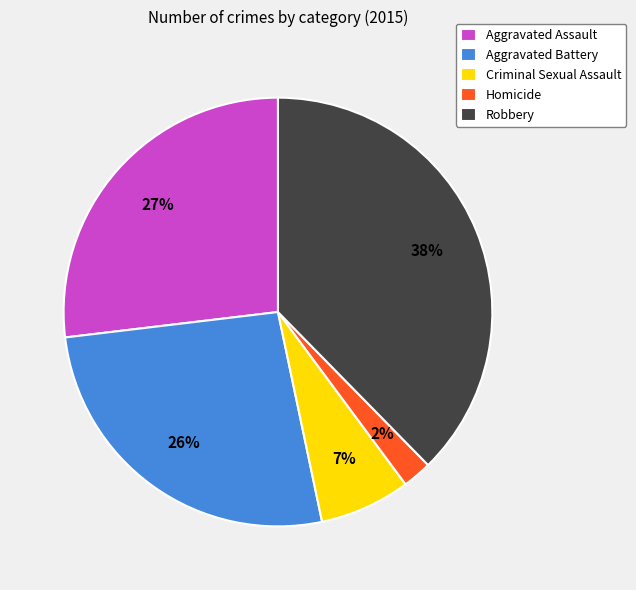

Between Criminal Sexual Assault and Aggravated Assault, which is larger?

Aggravated Assault